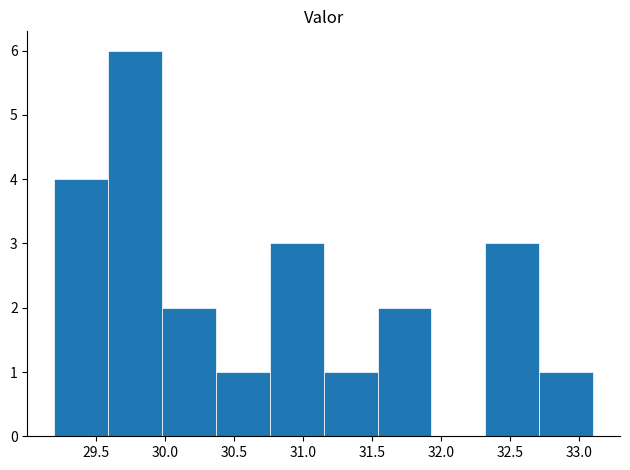

Which range on the x-axis has the tallest bar?

29.59 to 29.98